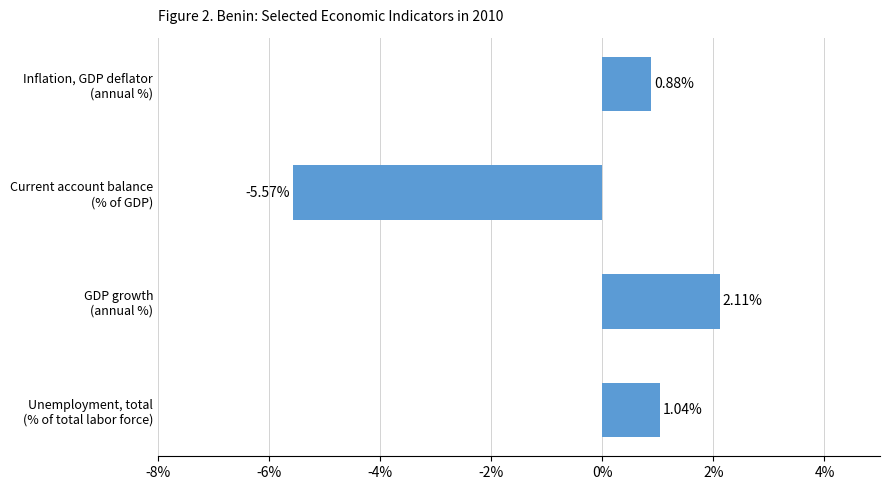

Which category has the highest value across all series?

GDP growth
(annual %)